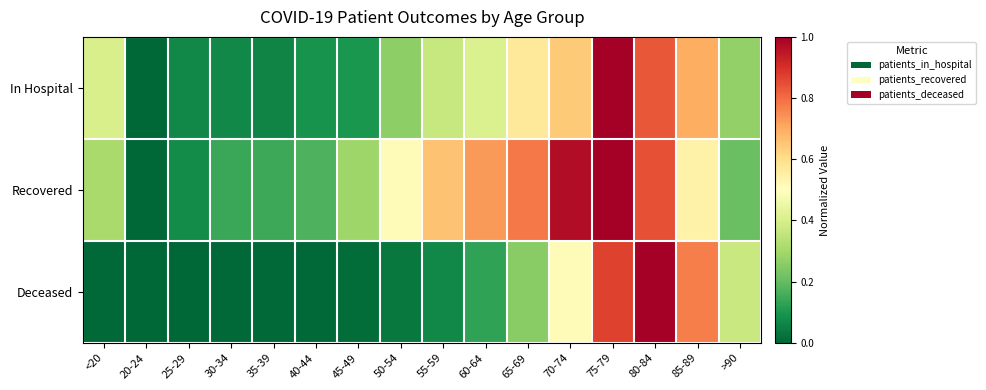

How many categories are shown in the chart?

16